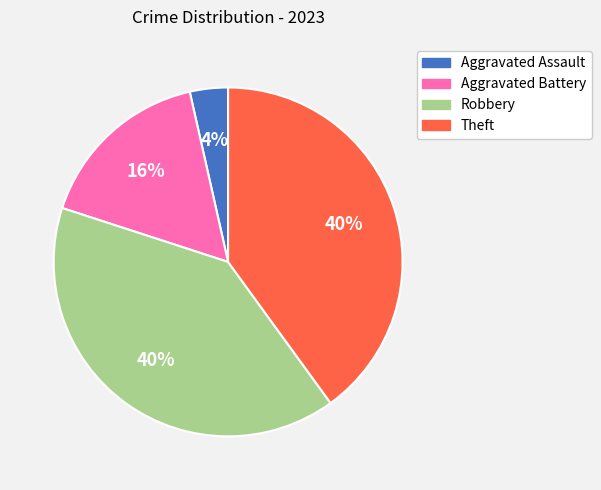

True or false: Theft accounts for 54% of the total.

False